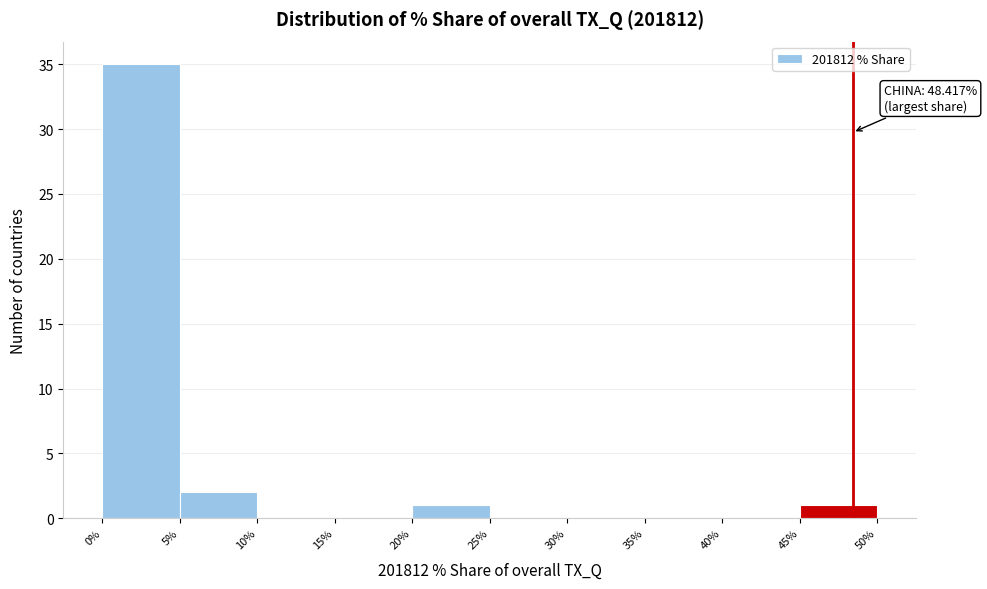

Over which range of the x-axis is the bar tallest?

0% to 5%